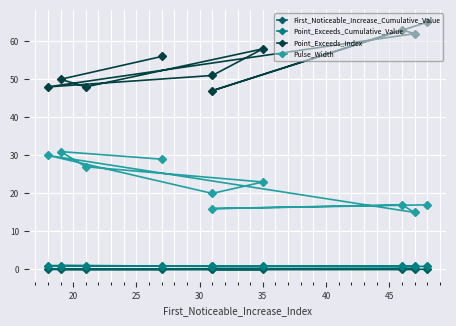

Reading left to right, extract all data points from this chart.

First_Noticeable_Increase_Cumulative_Value: 0.0	0.0	0.0	0.0	0.0	0.0	0.1	0.0	0.0	0.0
Point_Exceeds_Cumulative_Value: 0.9	1.0	1.0	0.8	0.8	1.0	0.8	0.8	0.8	0.8
Point_Exceeds_Index: 56.0	50.0	48.0	58.0	51.0	48.0	62.0	63.0	47.0	65.0
Pulse_Width: 29.0	31.0	27.0	23.0	20.0	30.0	15.0	17.0	16.0	17.0